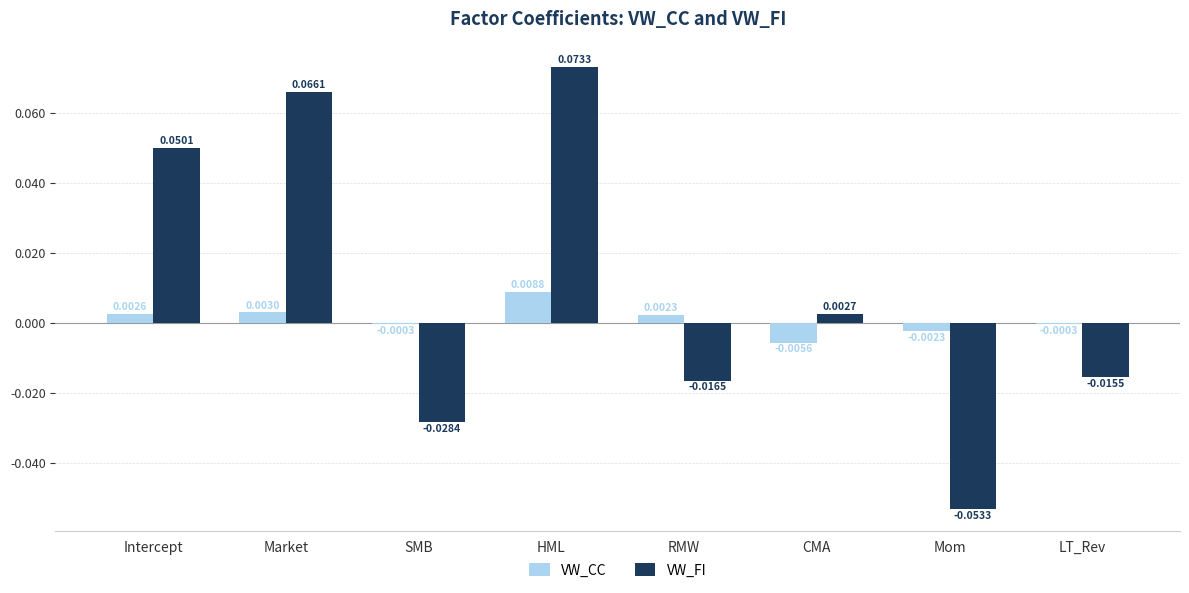

Which category has the highest value across all series?

HML